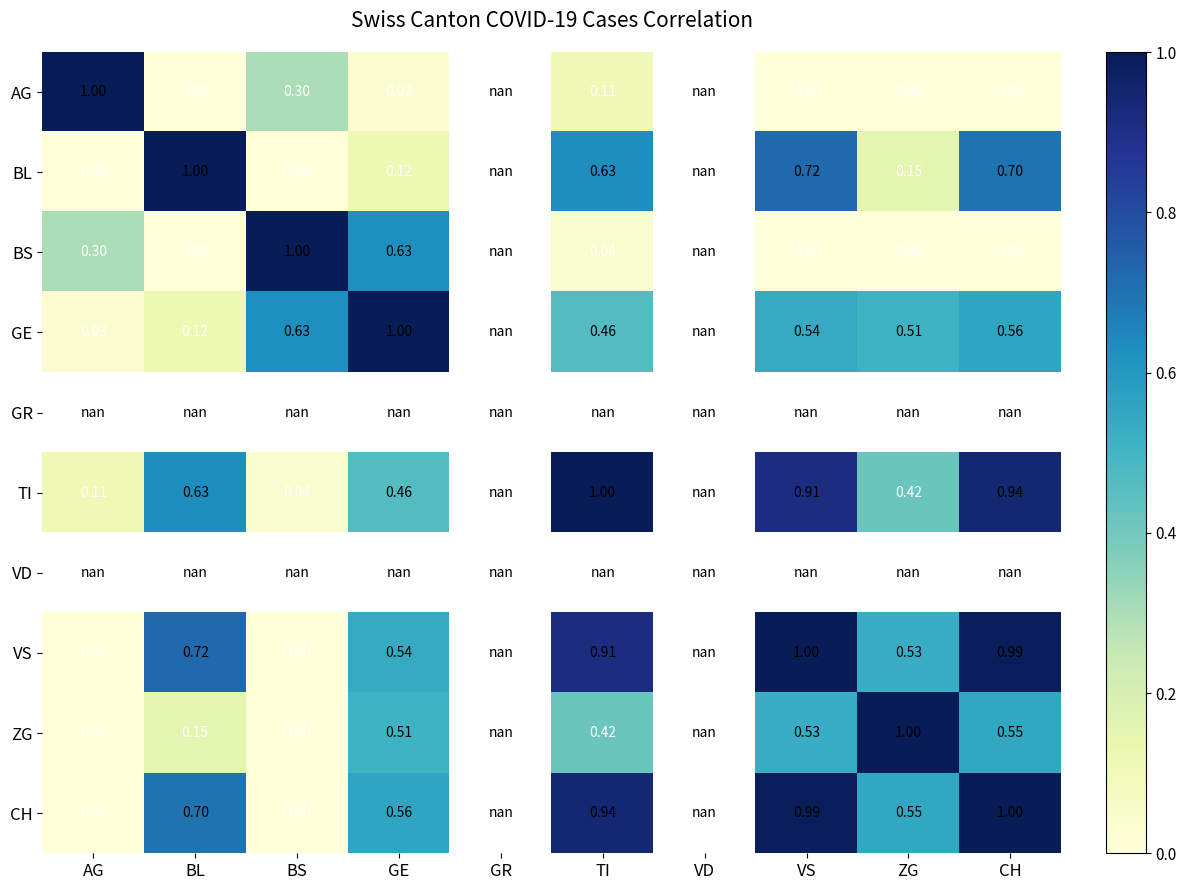

Is the value of BS at CH greater than the value of CH at GE?

No